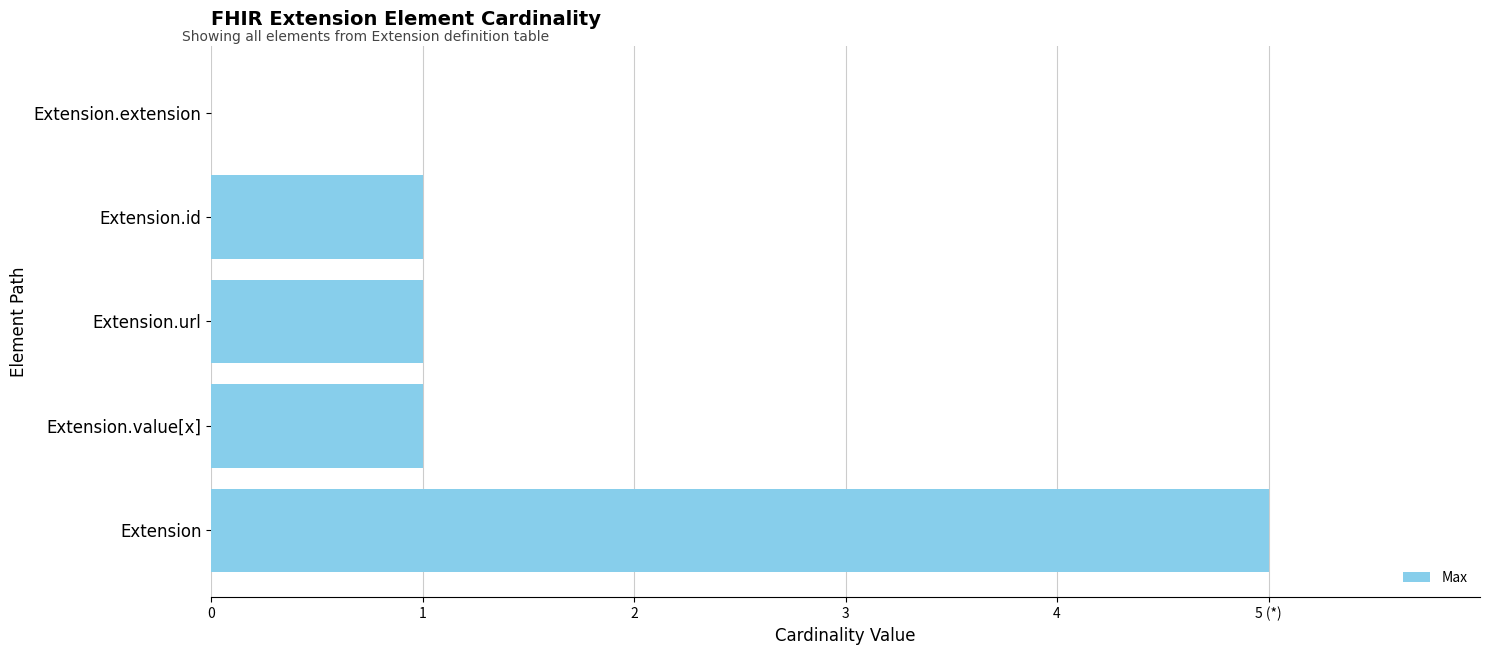

Rank the categories by value from lowest to highest.

Extension.extension, Extension.value[x], Extension.url, Extension.id, Extension